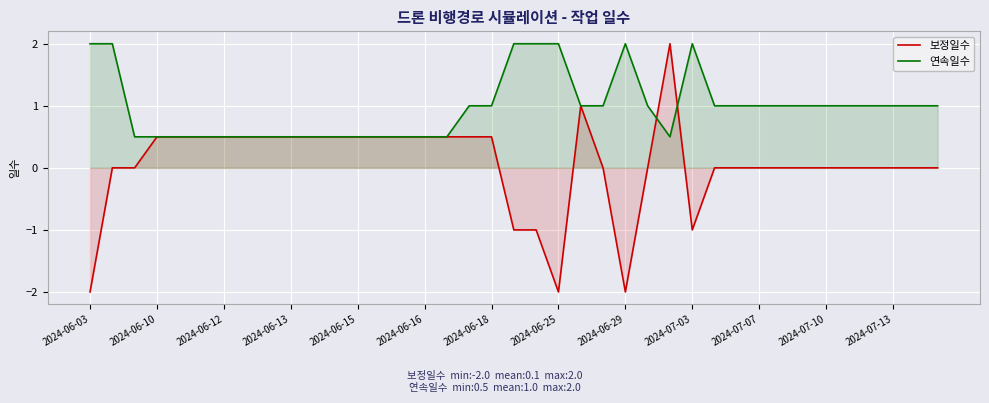

Which series has the widest spread of values?

보정일수